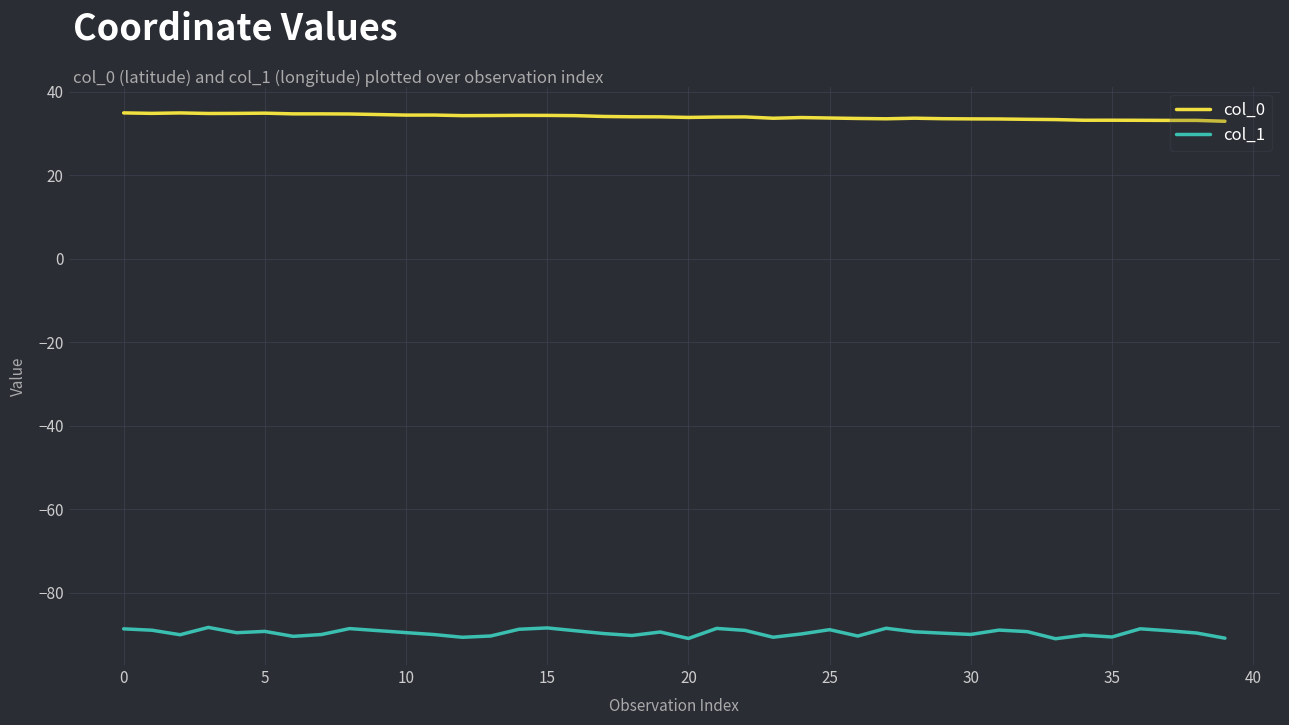

What is the smallest value displayed?

-90.9